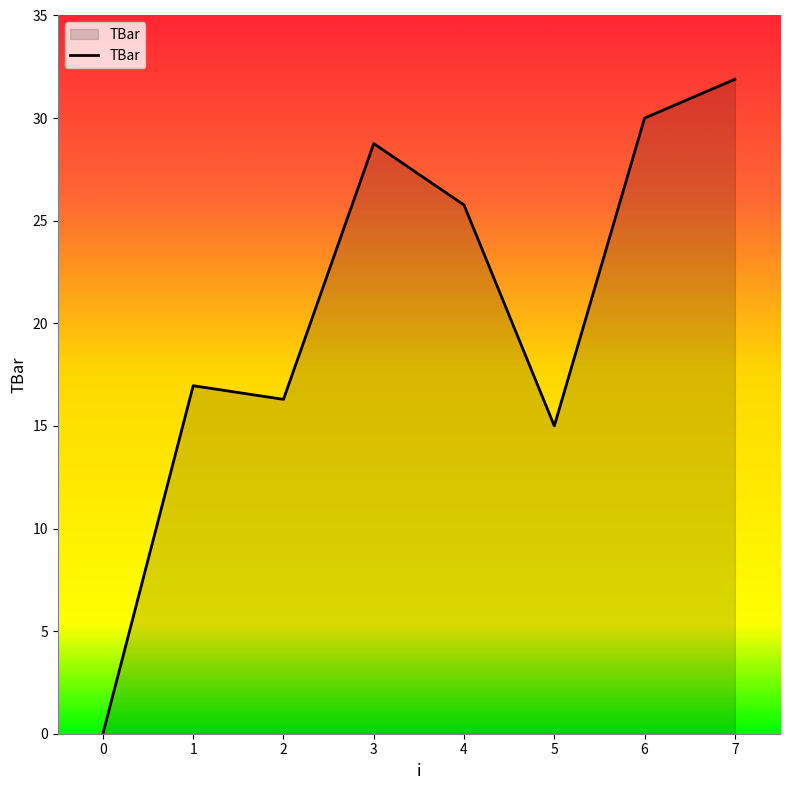

The value at 5 is 3.9. True or false?

False